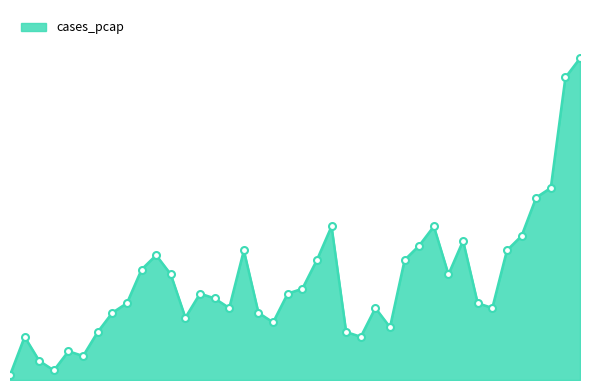

How many interior local valleys (lower than both neighbors) does the data have?

9